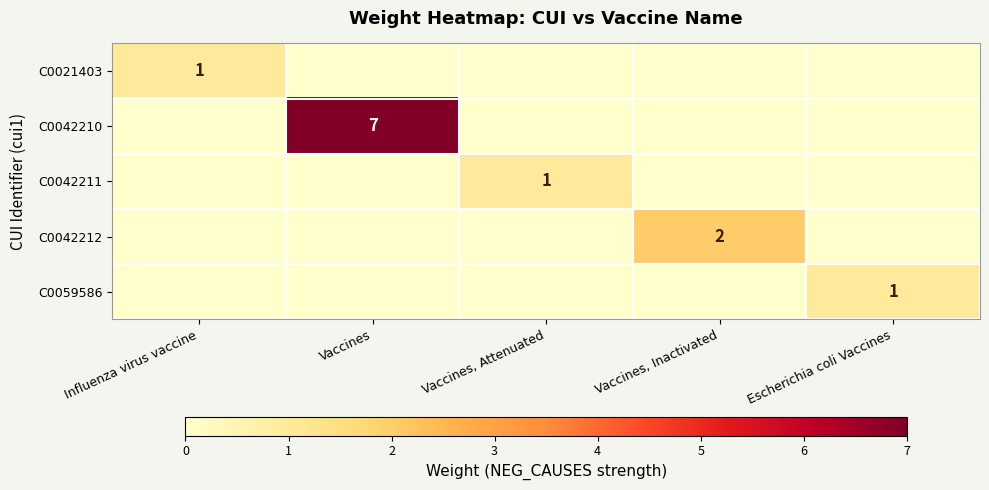

Is it true that C0042211 equals 1 at Vaccines, Attenuated?

True